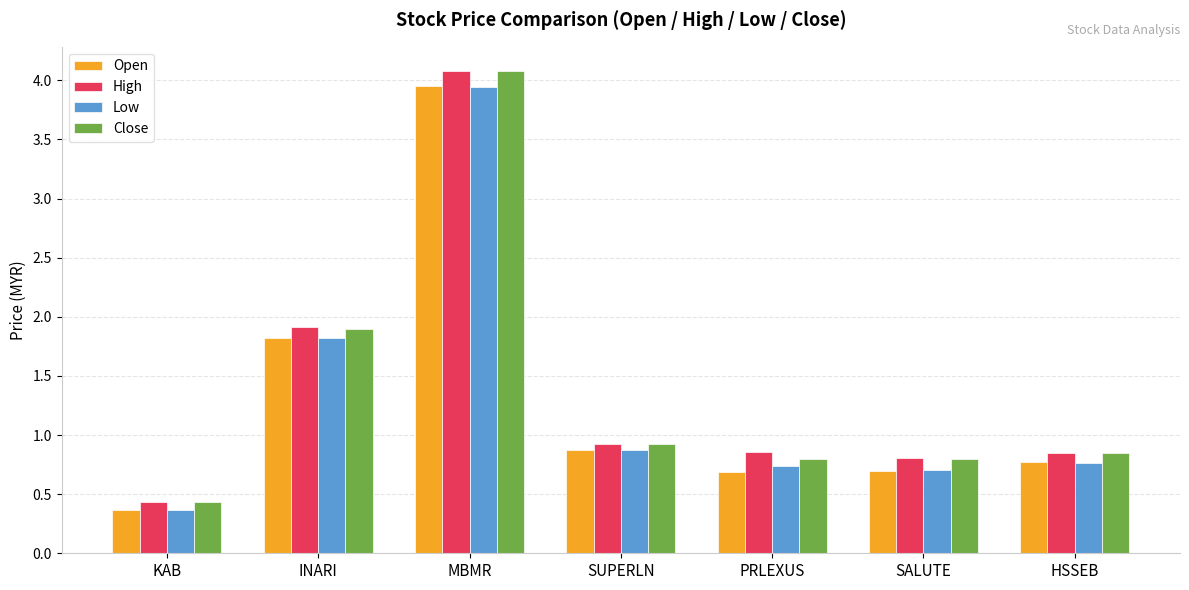

Is it true that Open equals 0.7 at SALUTE?

True